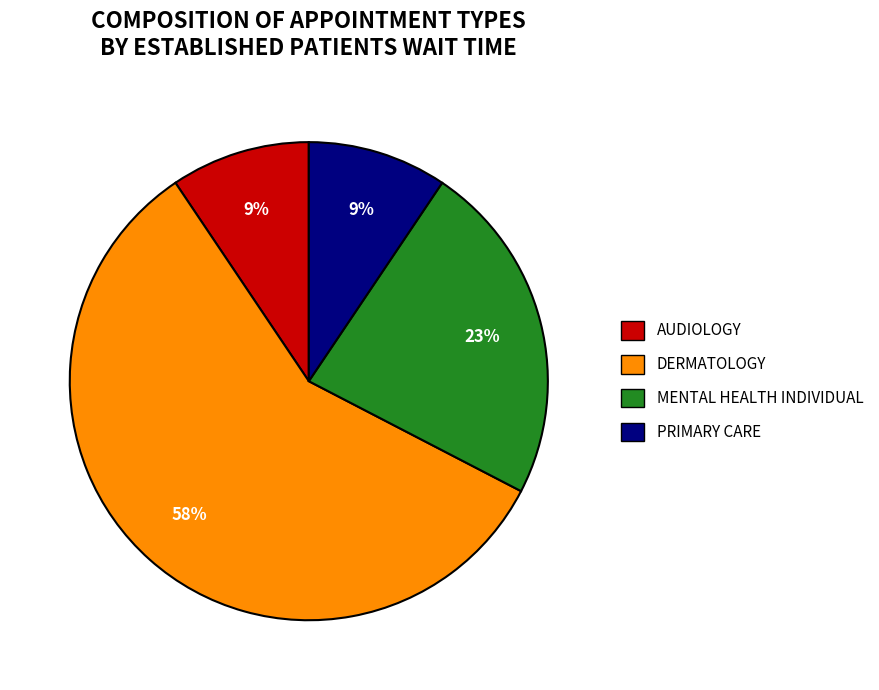

Is the sum of MENTAL HEALTH INDIVIDUAL and DERMATOLOGY greater than half?

Yes